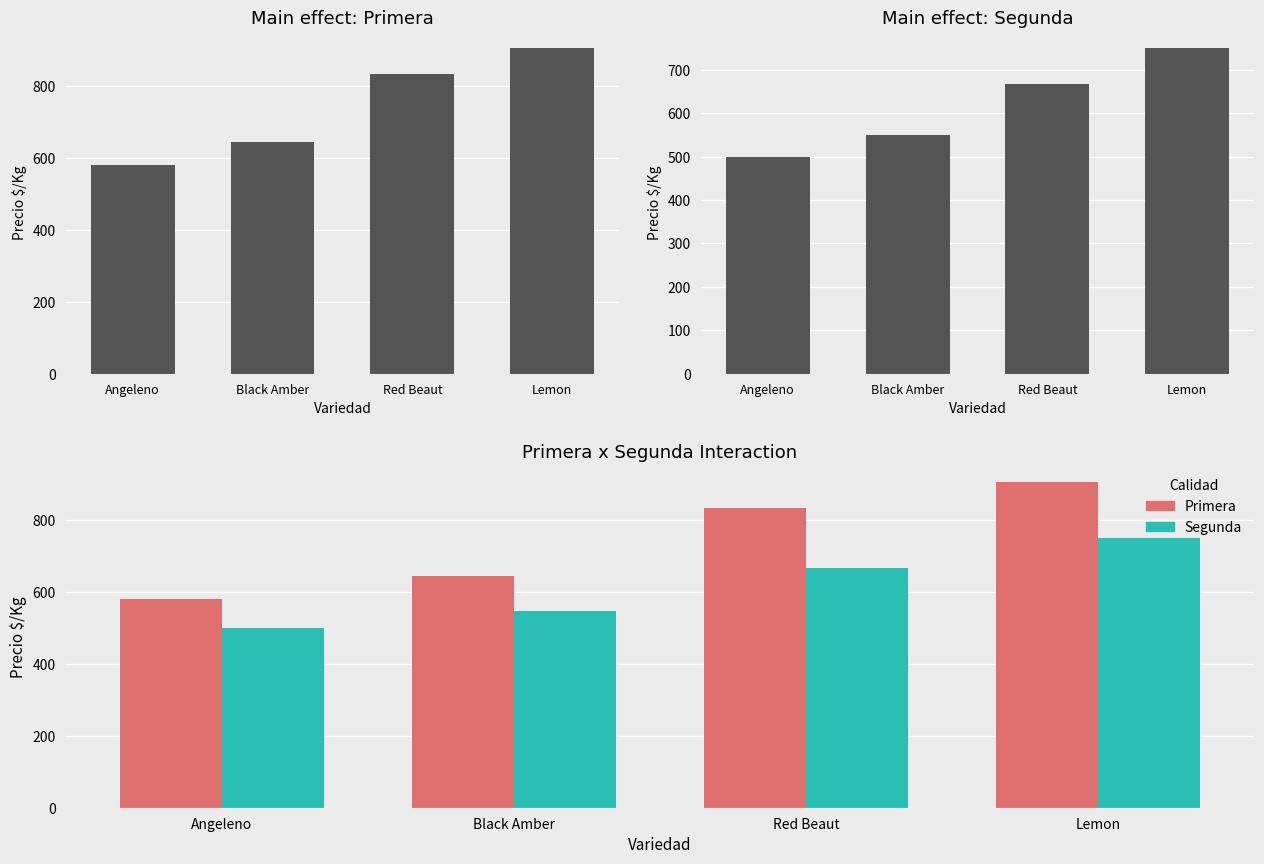

What is the difference between the second highest and second lowest values in the Primera series?

187